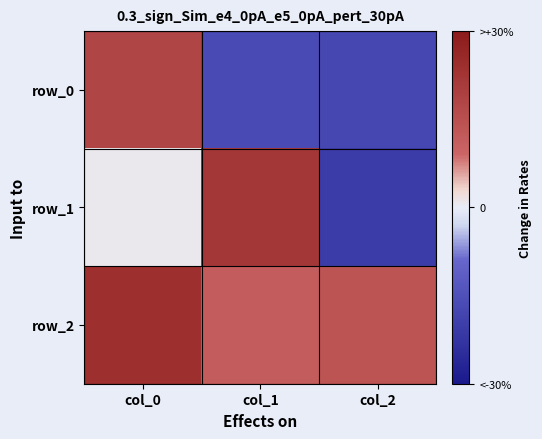

How many series are shown in this chart?

3